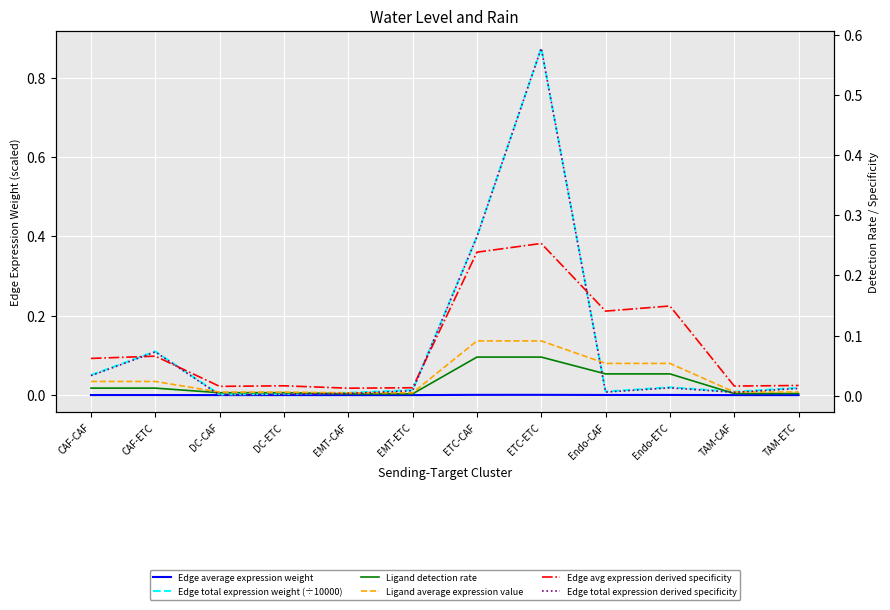

True or false: Edge total expression weight (÷10000) has a value of 0.1 at CAF-CAF.

False